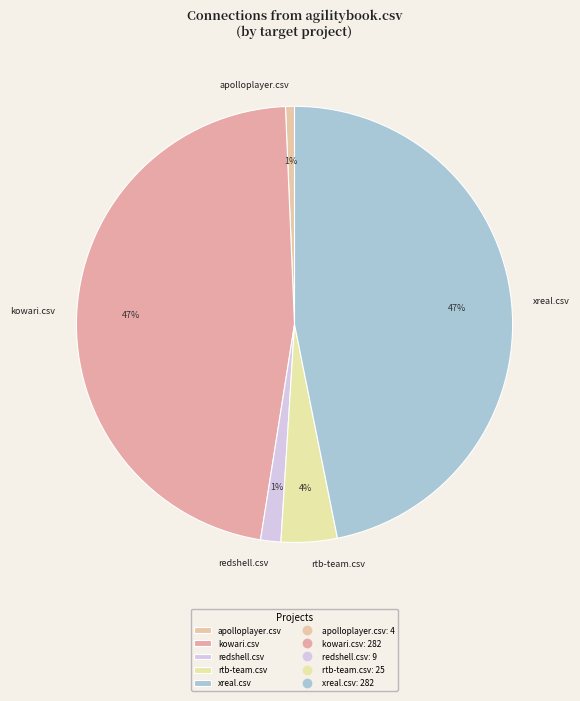

How many segments does this pie chart have?

5